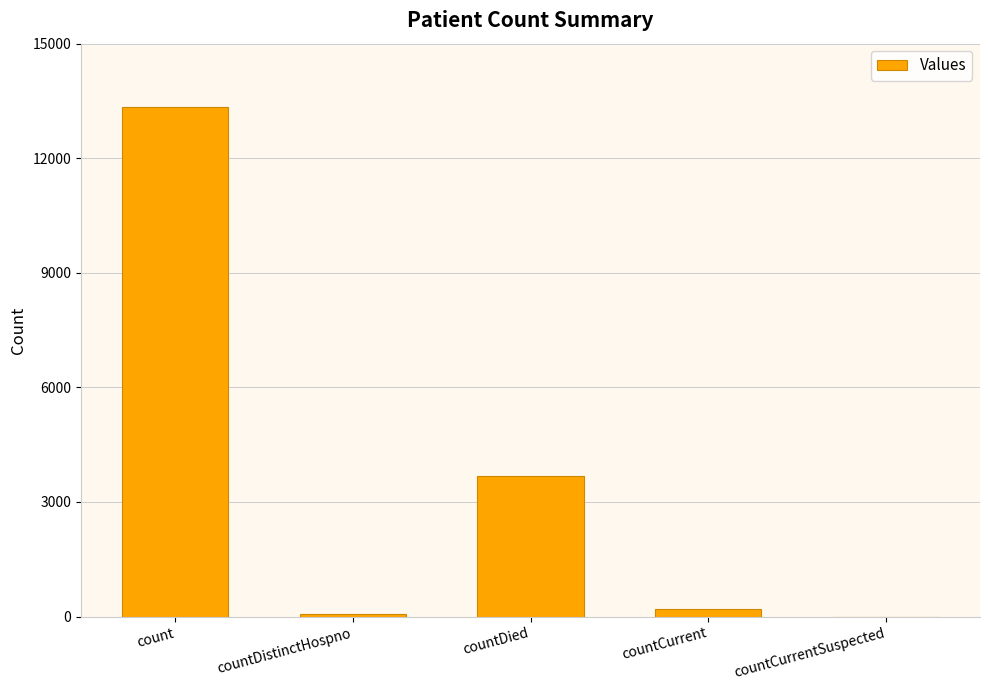

What is the sum of all values?

17276